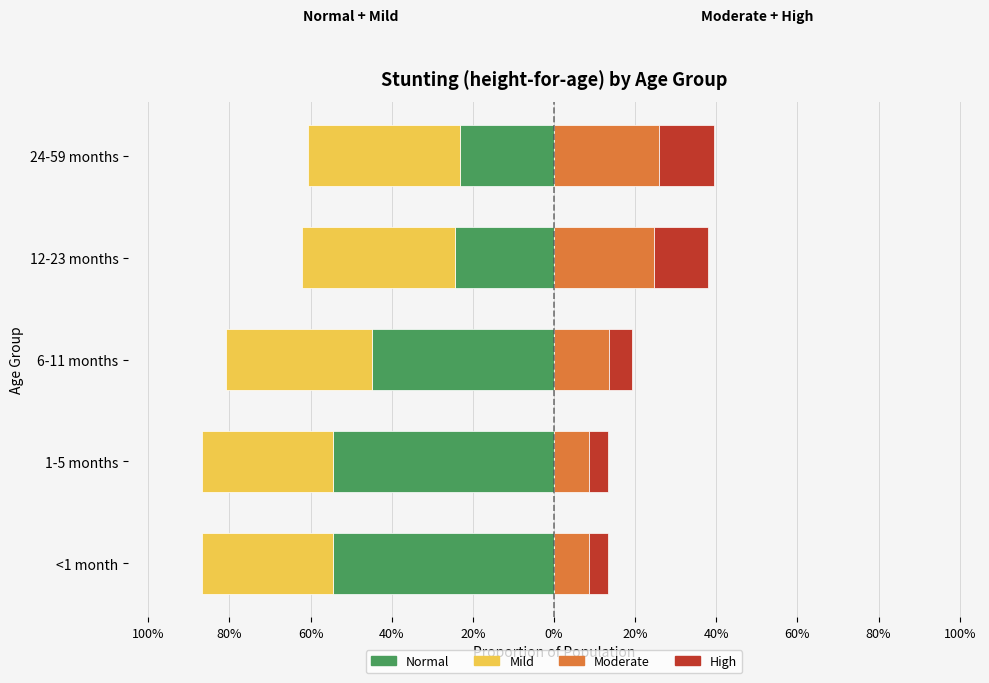

Reading left to right, transcribe all the data shown in this chart.

Normal: -0.5	-0.5	-0.4	-0.2	-0.2
Mild: -0.3	-0.3	-0.4	-0.4	-0.4
Moderate: 0.1	0.1	0.1	0.2	0.3
High: 0.0	0.0	0.1	0.1	0.1